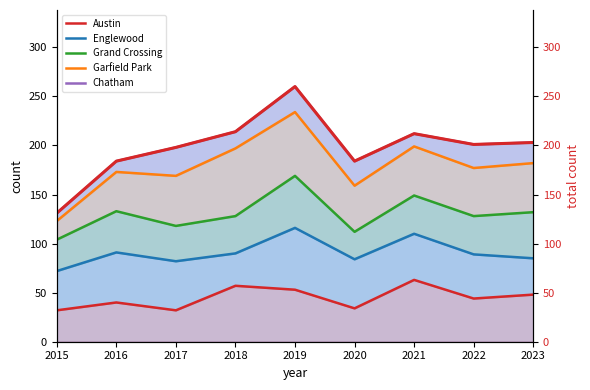

Which has a higher value, 2020 or 2017?

2020